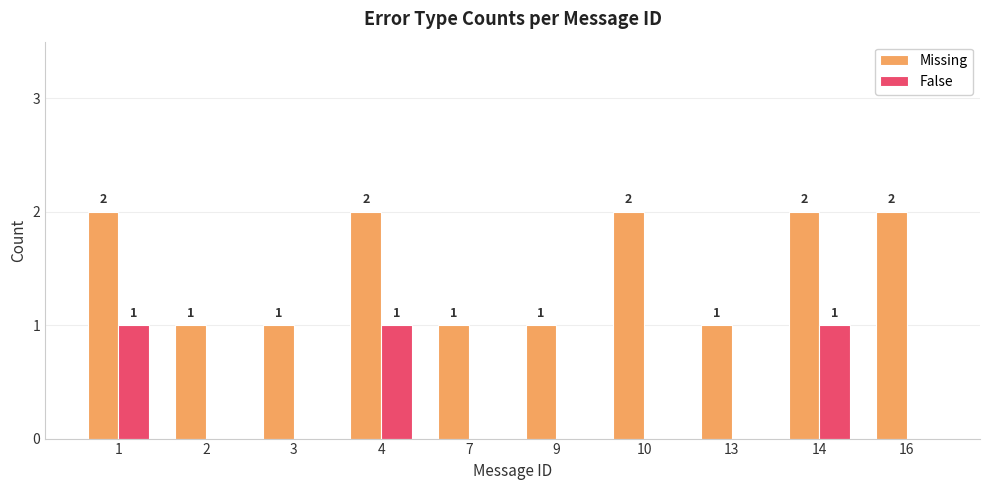

What is the sum of all False values?

3